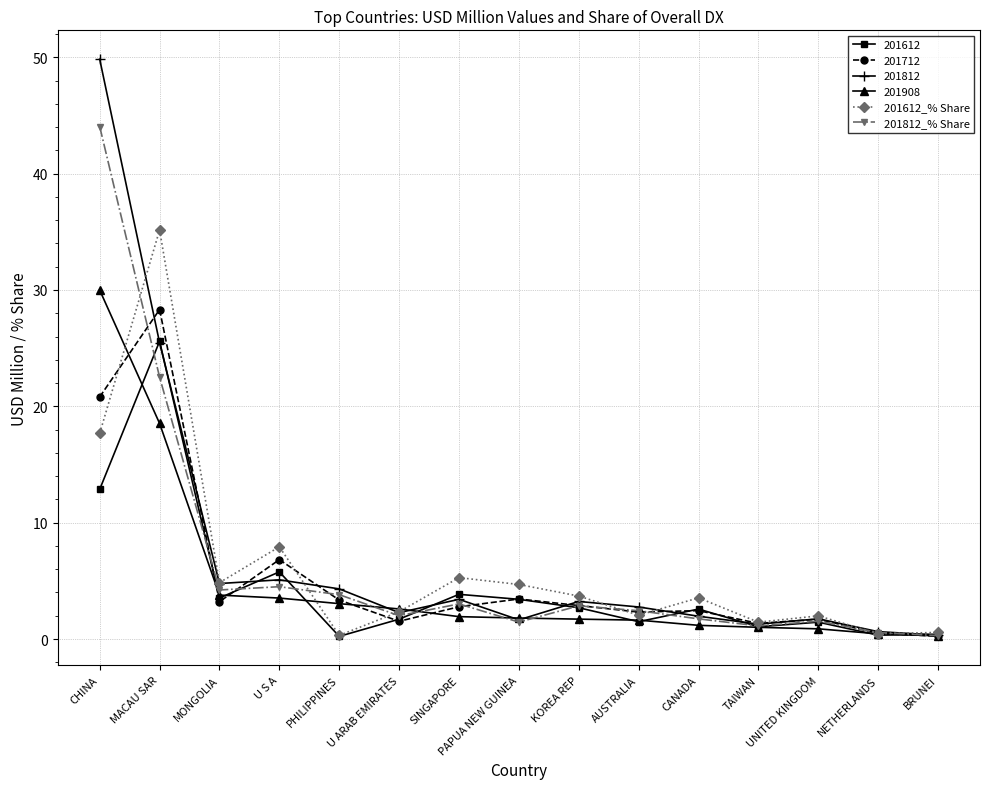

What is the approximate value of 201812 at U S A?

5.1